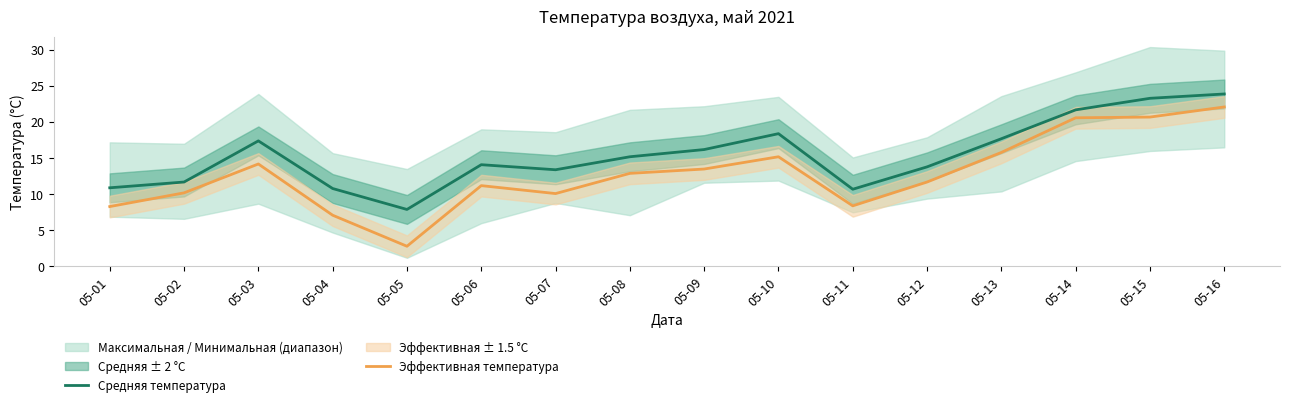

Rank the categories by Средняя температура value from highest to lowest.

05-16, 05-15, 05-14, 05-10, 05-13, 05-03, 05-09, 05-08, 05-06, 05-12, 05-07, 05-02, 05-01, 05-04, 05-11, 05-05